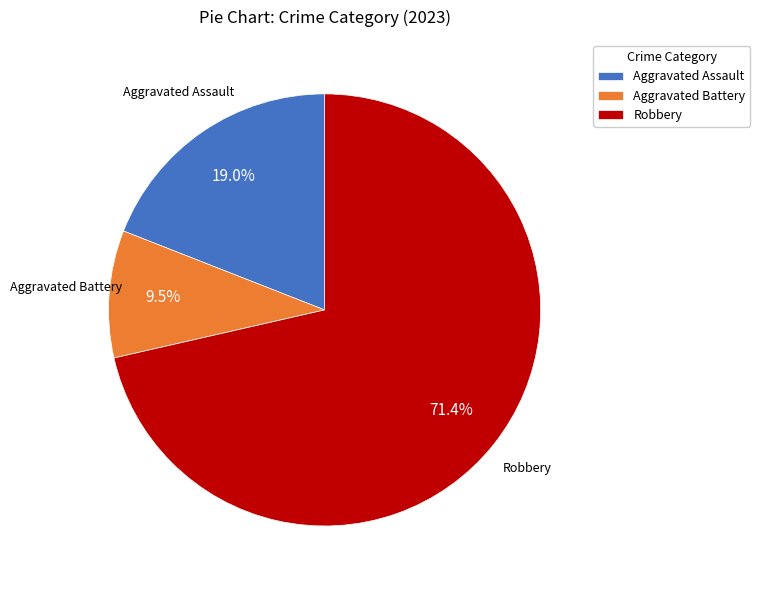

What percentage do Aggravated Assault and Robbery together represent?

90.5%